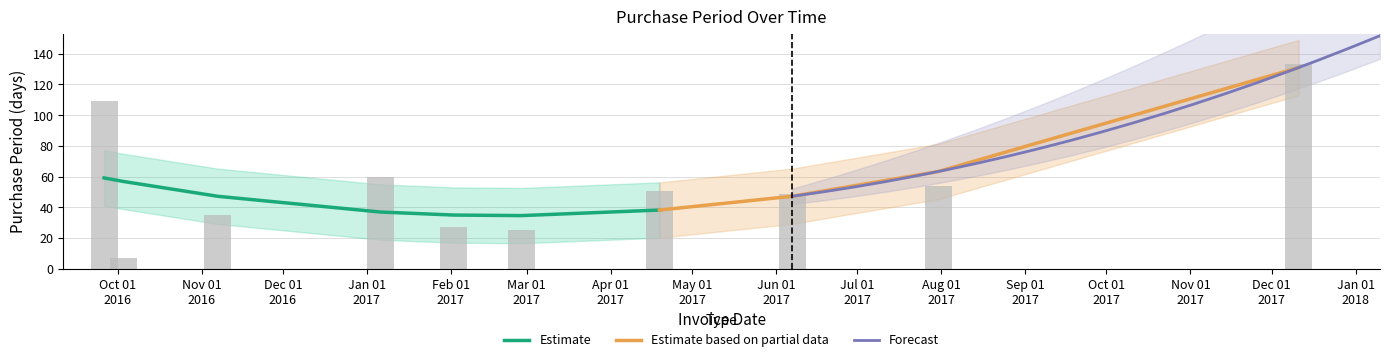

Rank the categories by value from lowest to highest.

2016-10-03, 2017-02-27, 2017-02-02, 2016-11-07, 2017-06-07, 2017-04-19, 2017-07-31, 2017-01-06, 2016-09-26, 2017-12-11